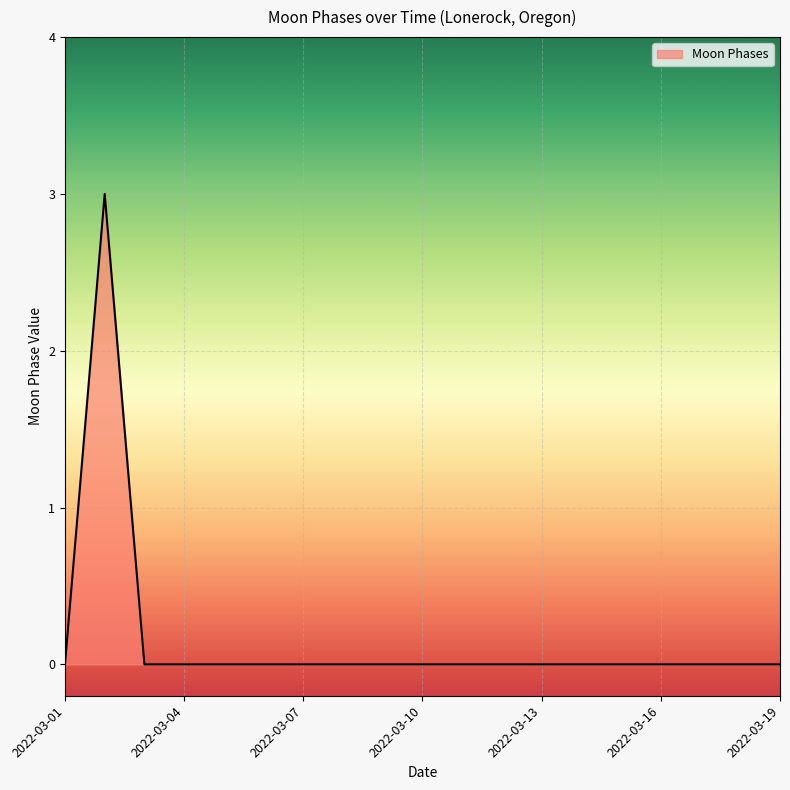

What is the greatest value displayed?

3